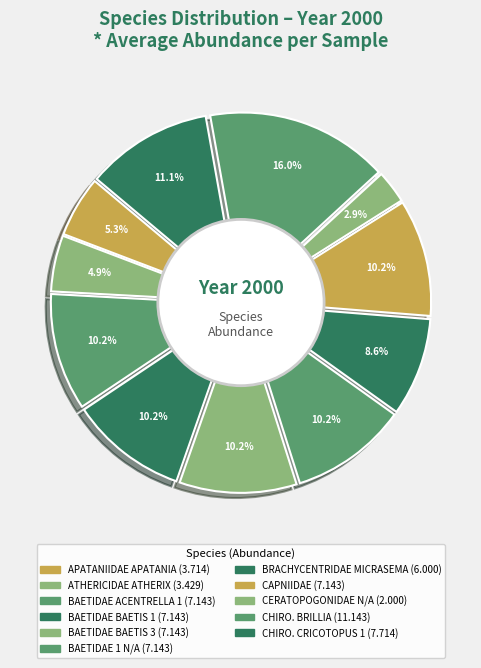

What is the largest slice in the pie chart?

CHIRONOMIDAE_BRILLIA